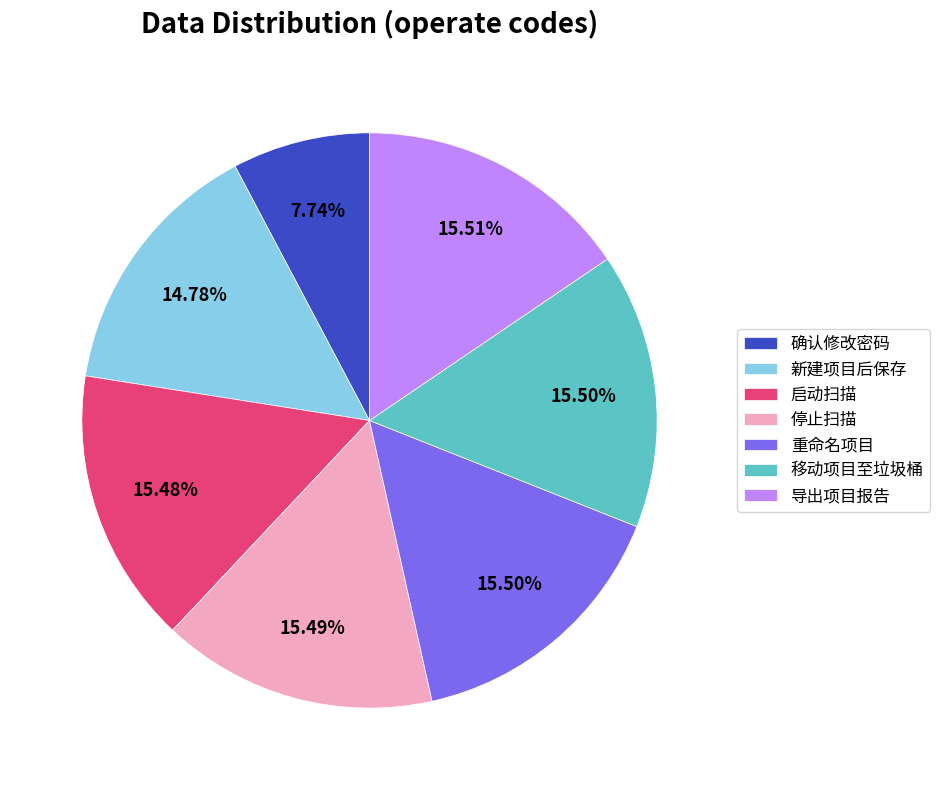

To the nearest percent, what is the difference between the largest and smallest slice percentages?

8%